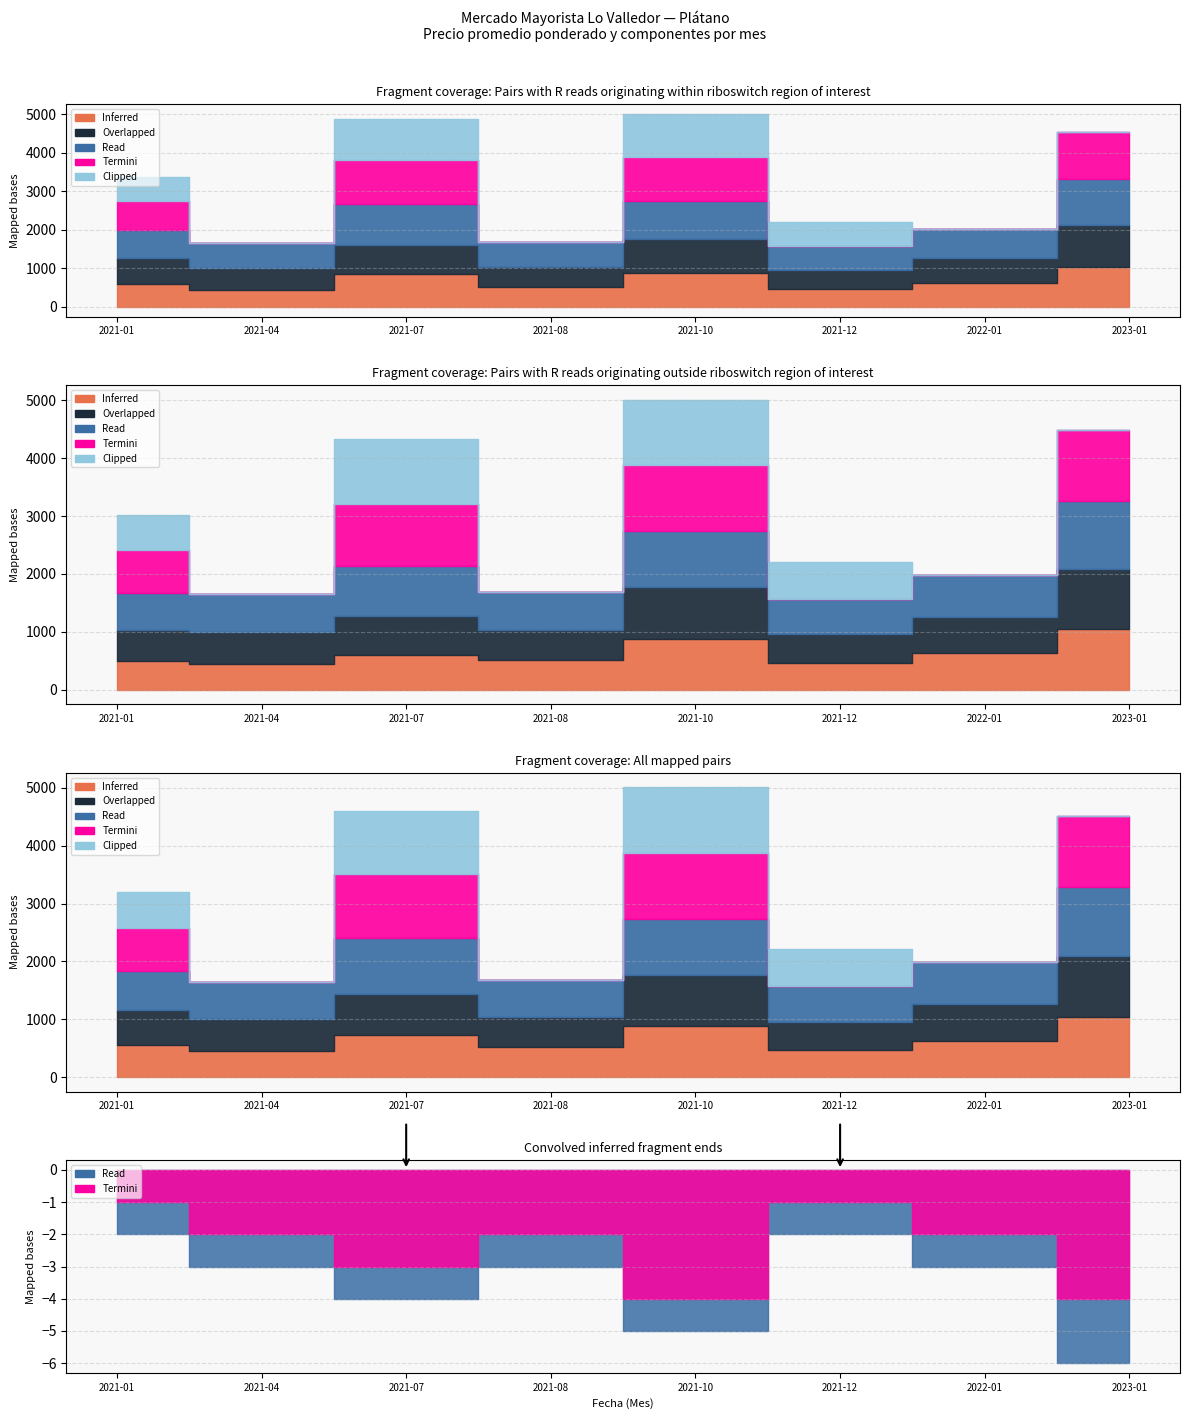

What is the spread (max minus min) of values at 2021-04?

650